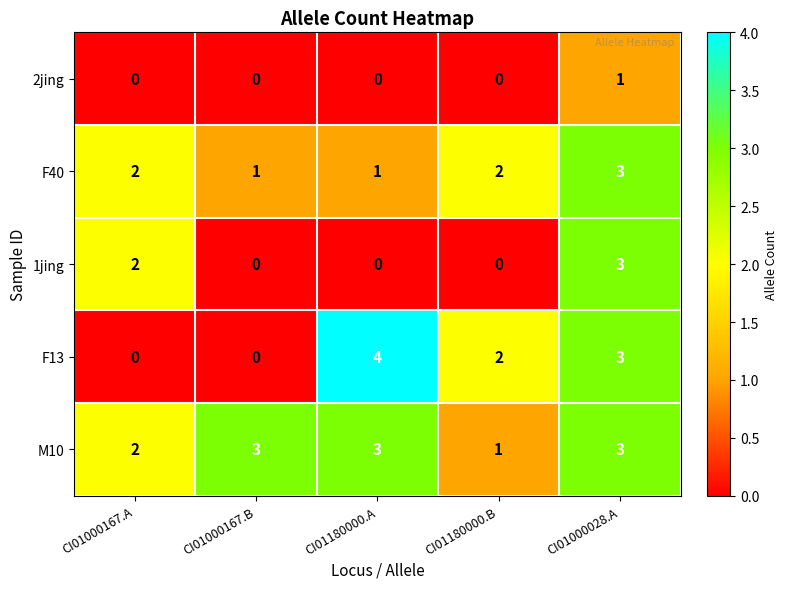

Reading left to right, what are all the values shown in this chart?

2jing: 0	0	0	0	1
F40: 2	1	1	2	3
1jing: 2	0	0	0	3
F13: 0	0	4	2	3
M10: 2	3	3	1	3